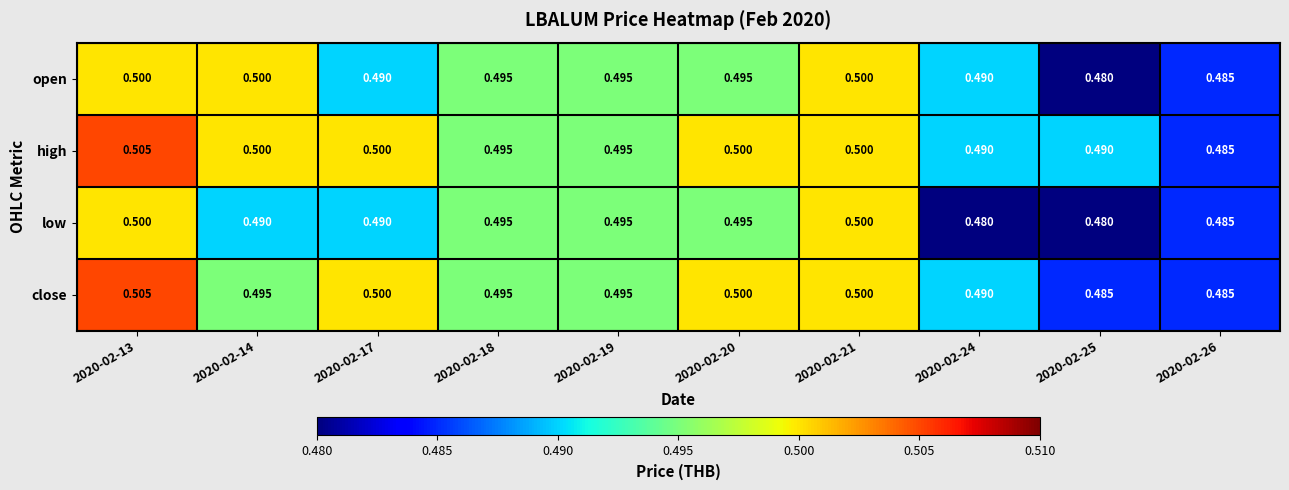

Rank the series by their average value, from highest to lowest.

high, close, open, low